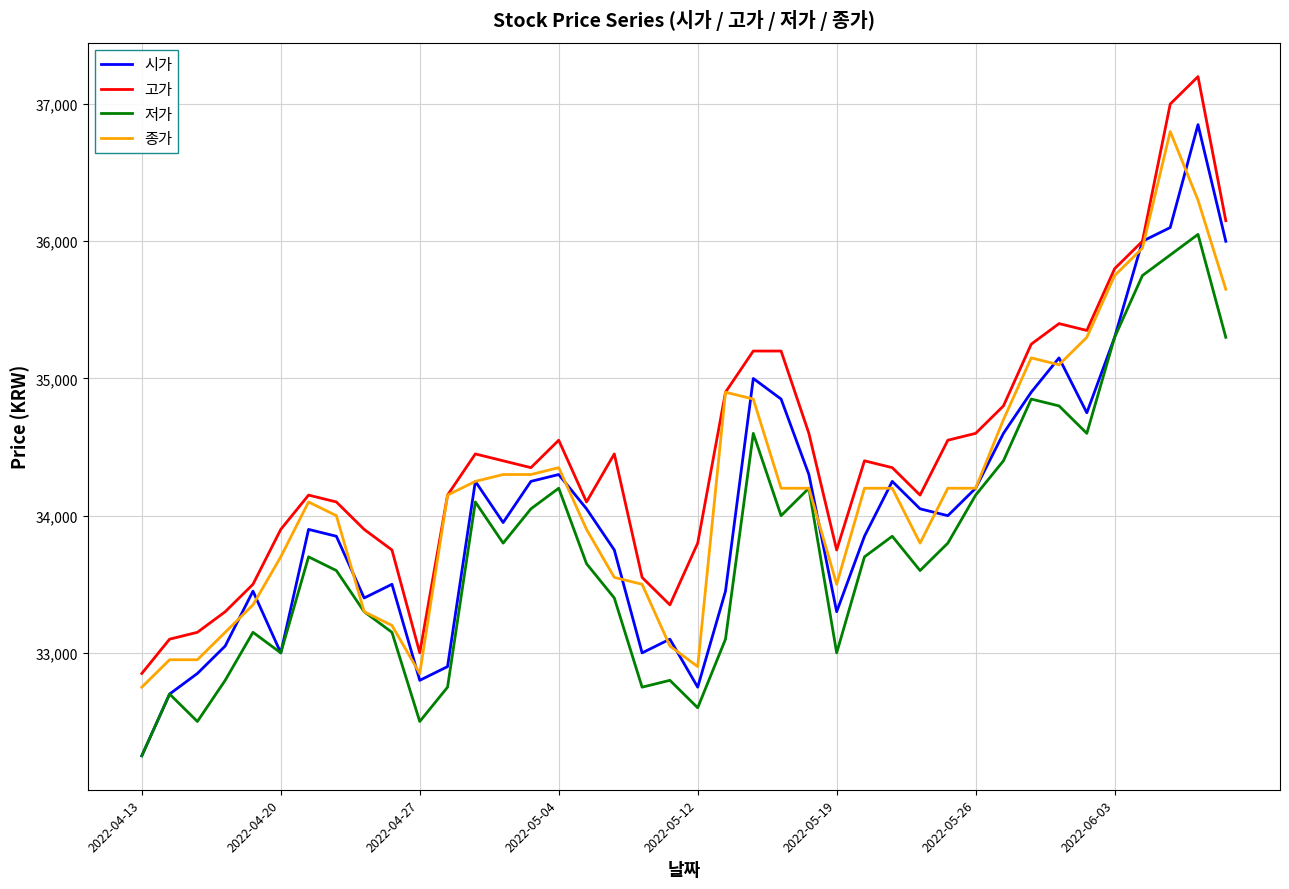

Which series has the widest spread of values?

시가